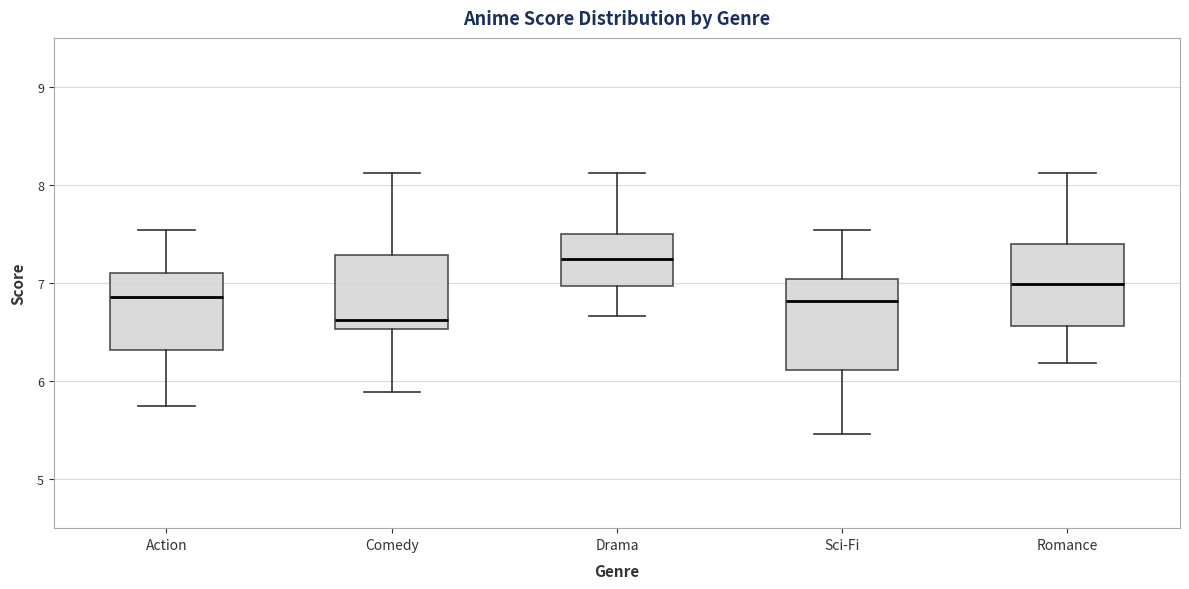

Reading left to right, read every box against the y-axis: the position of its median line, the range the box covers, and the ends of its whiskers. The values are not printed on the chart, so give them approximately, as read against the axis.

Action: median 6.9, box 6.3 to 7.1, whiskers 5.8 to 7.5
Comedy: median 6.6, box 6.5 to 7.3, whiskers 5.9 to 8.1
Drama: median 7.3, box 7.0 to 7.5, whiskers 6.7 to 8.1
Sci-Fi: median 6.8, box 6.1 to 7.0, whiskers 5.5 to 7.5
Romance: median 7.0, box 6.6 to 7.4, whiskers 6.2 to 8.1